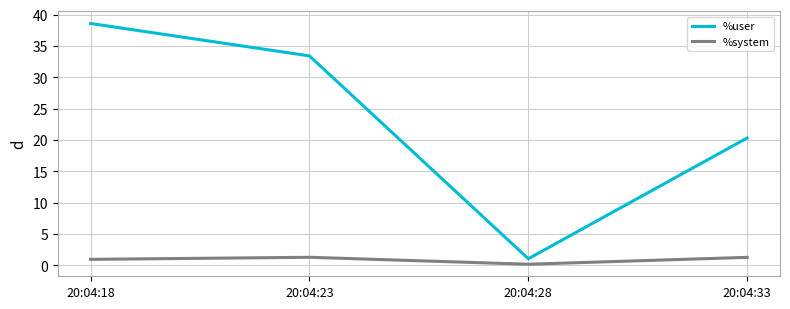

How many interior local valleys does the %system series have?

1